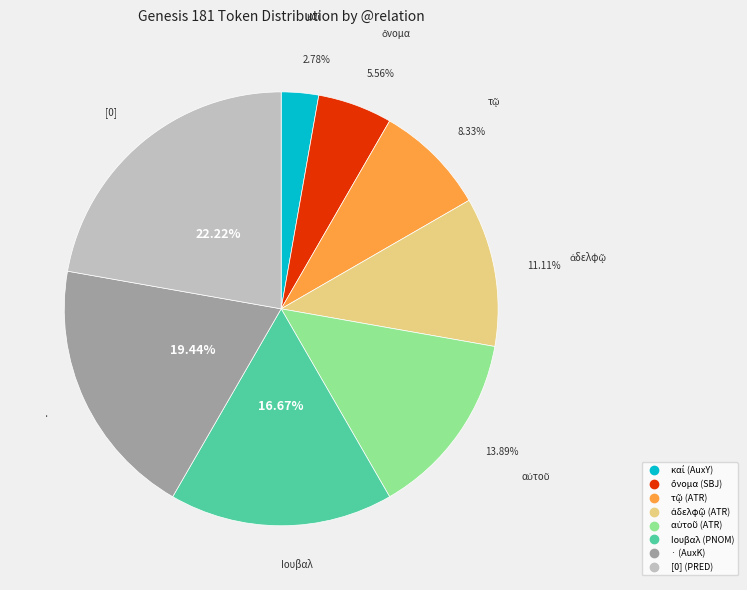

Does any single category account for the majority?

No